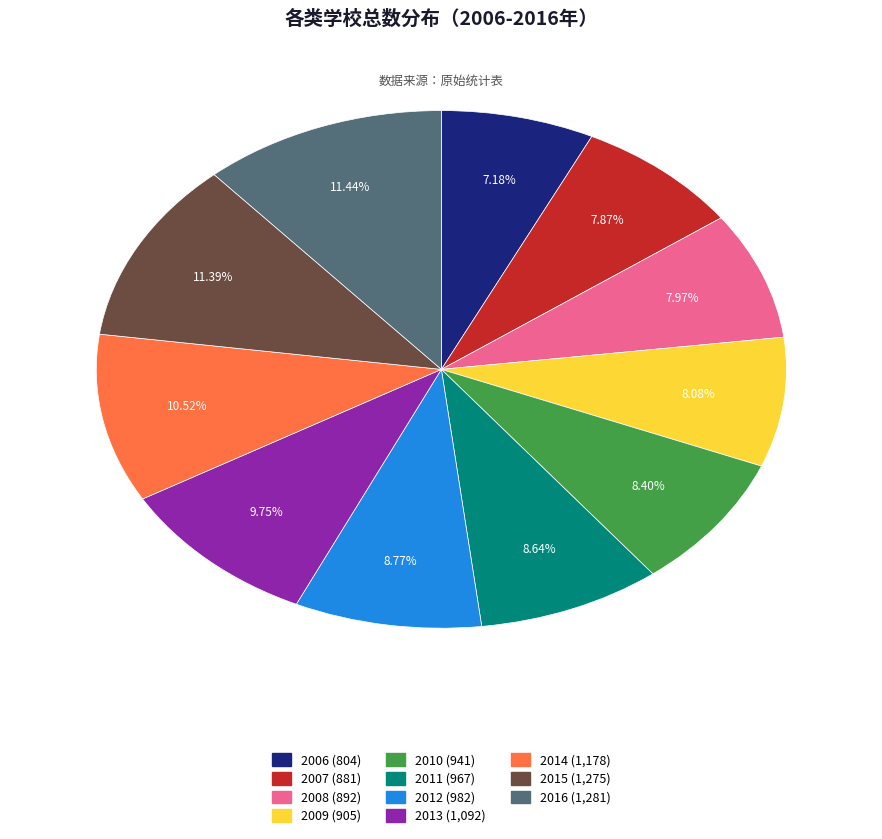

Approximately how many times larger is the value at 2014 compared to 2016?

0.9